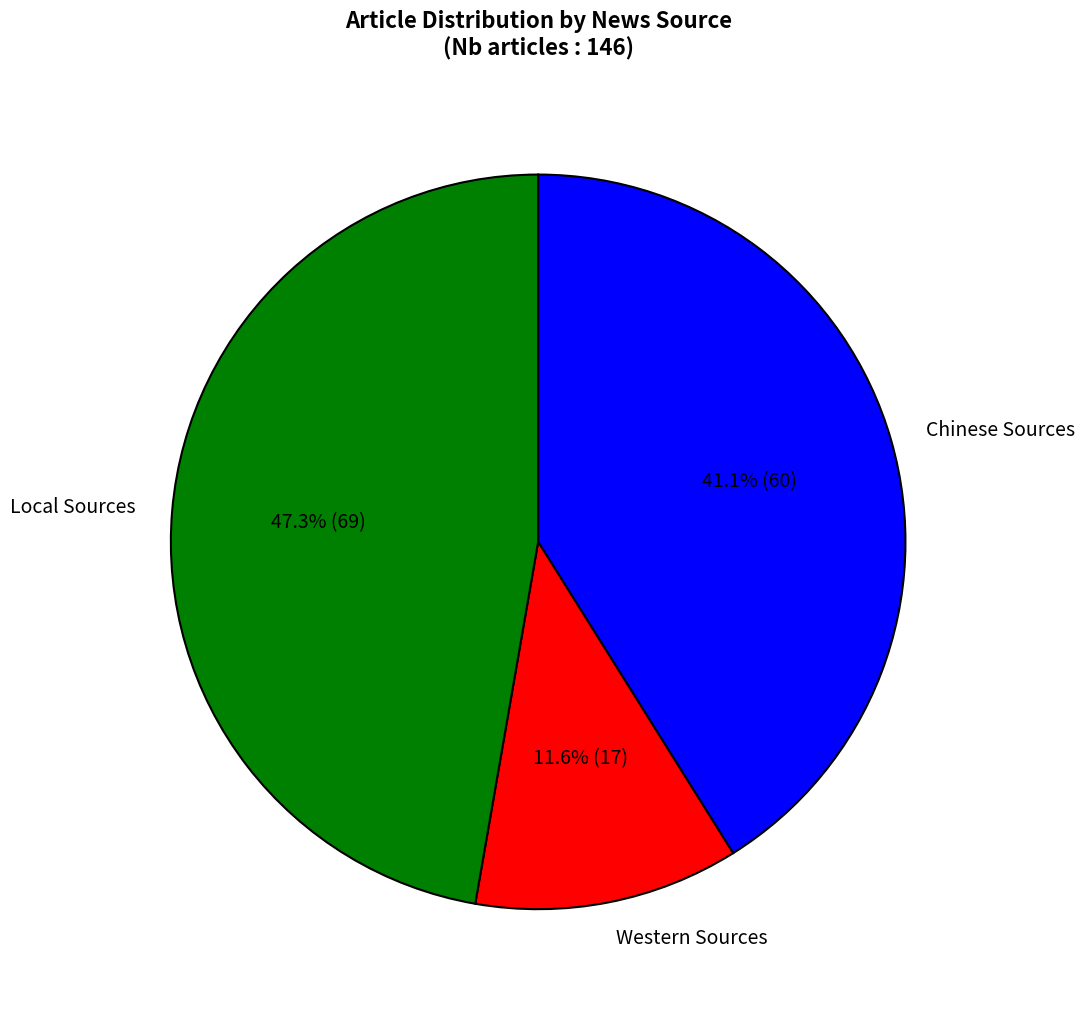

Approximately how many times larger is the value at Chinese Sources compared to Western Sources?

3.5